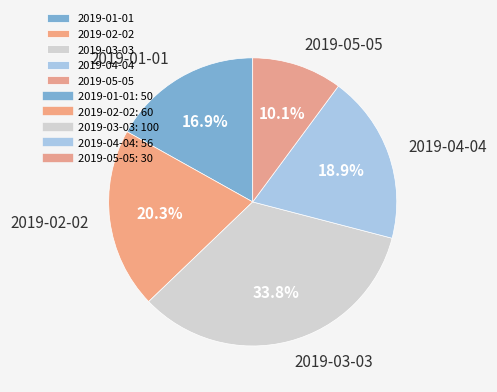

To the nearest percent, what is the average slice percentage?

20%